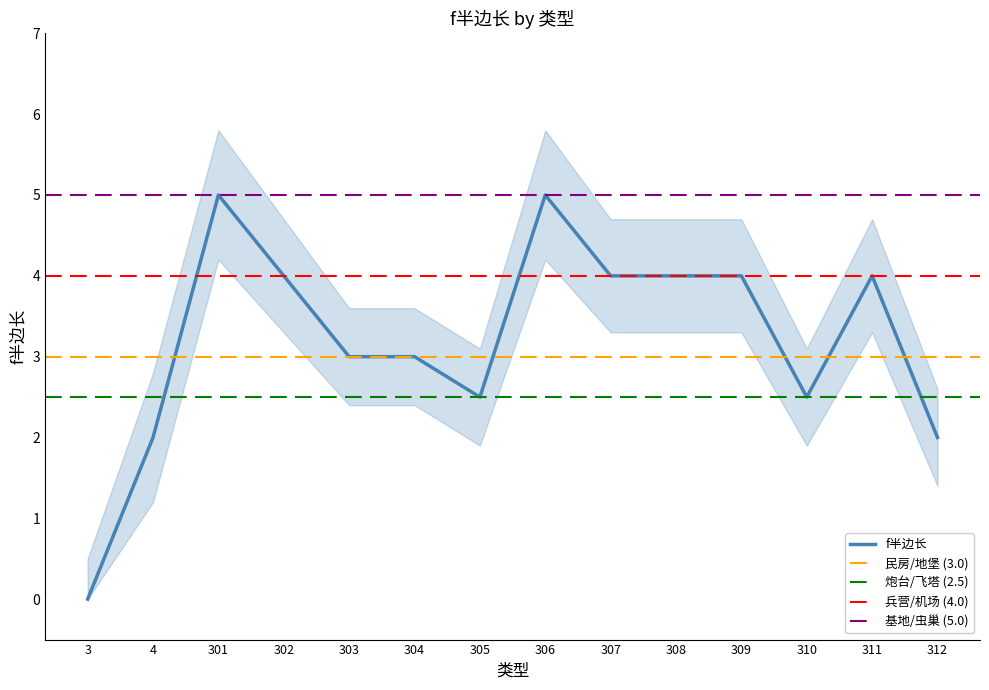

What is the sum of the values at 302 and 307?

8.0